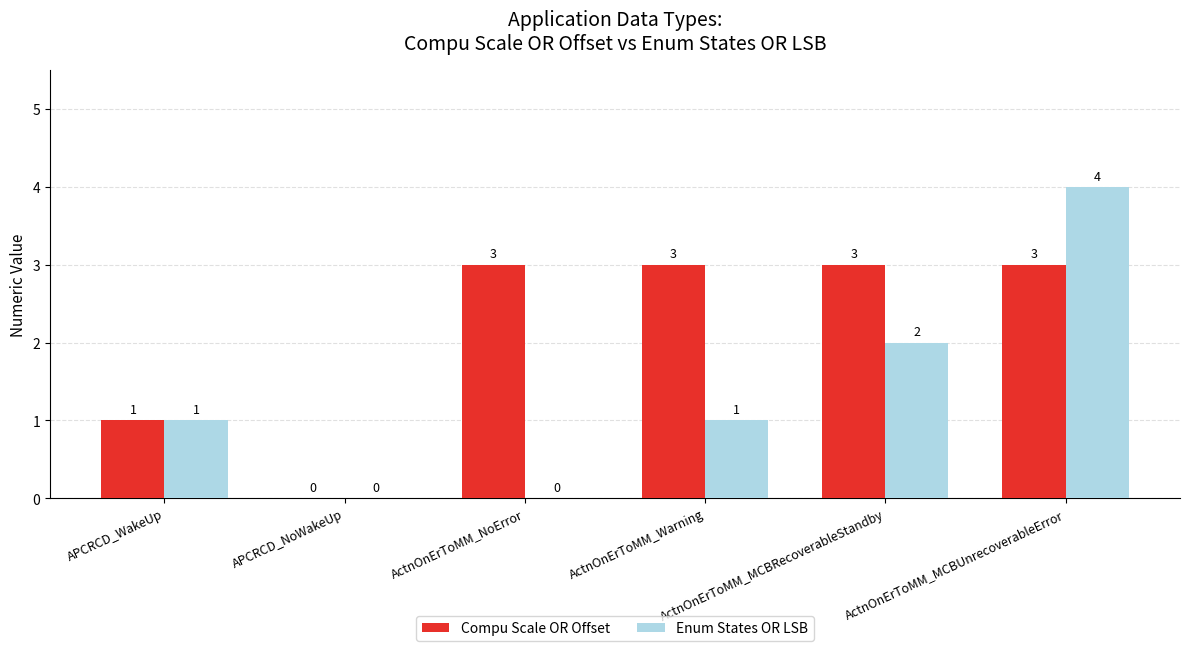

Is the value of Enum States OR LSB at ActnOnErToMM_Warning greater than the value of Compu Scale OR Offset at APCRCD_NoWakeUp?

Yes